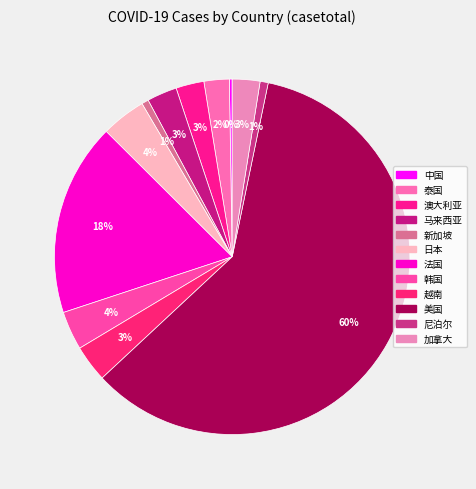

To the nearest percent, what is the difference between the largest and smallest slice percentages?

60%